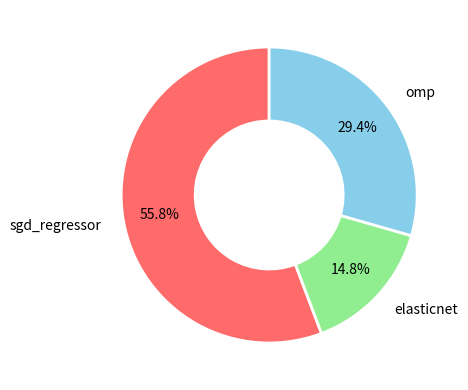

To the nearest percent, what portion does elasticnet represent?

15%